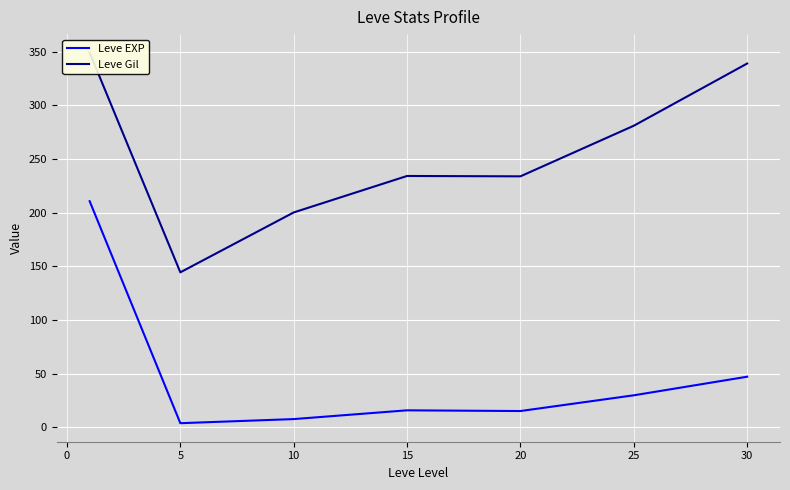

What are all the series names shown in the legend?

Leve EXP, Leve Gil